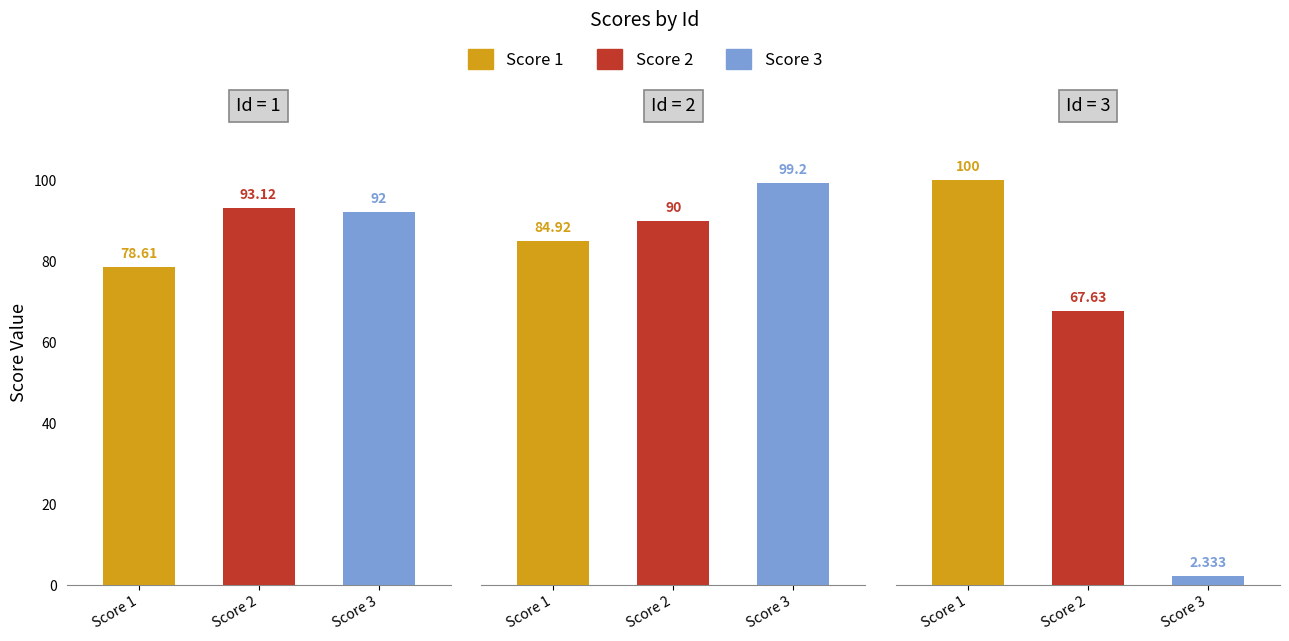

Which series has the largest total across all categories?

Score 1